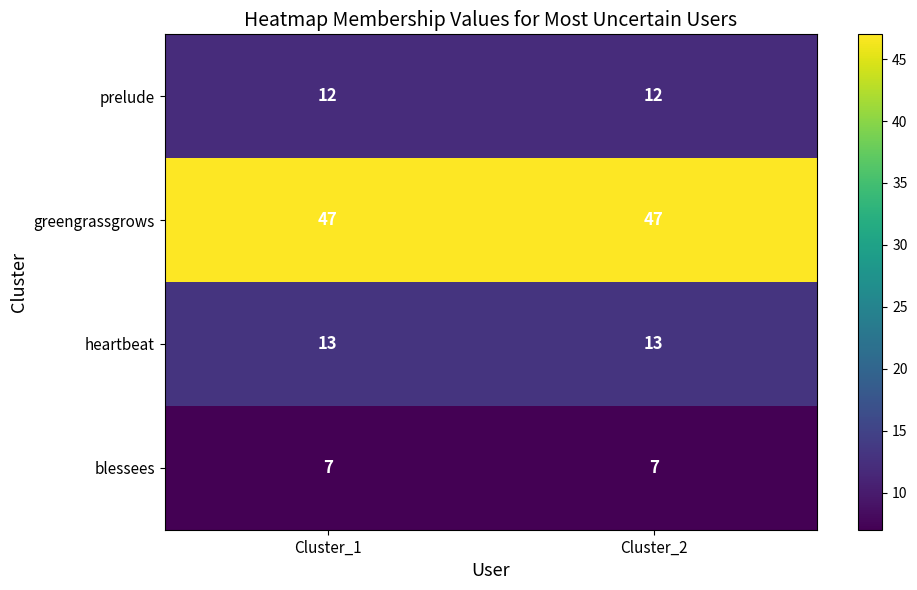

True or false: prelude has a value of 22 at Cluster_2.

False